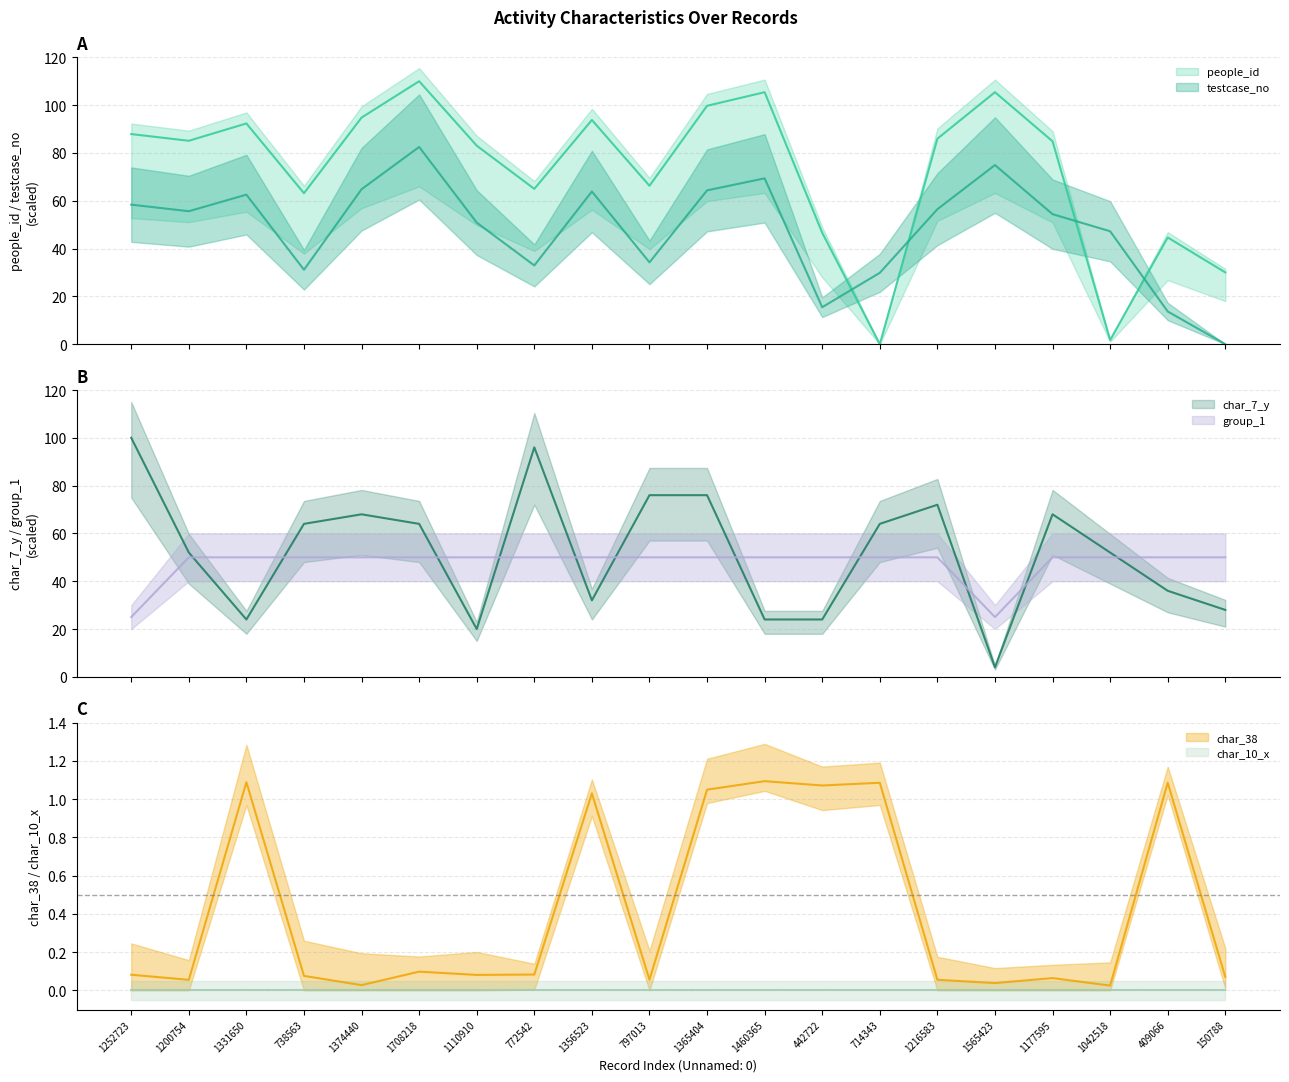

What is the sum of the people_id values at 1356523 and 797013?

160.1